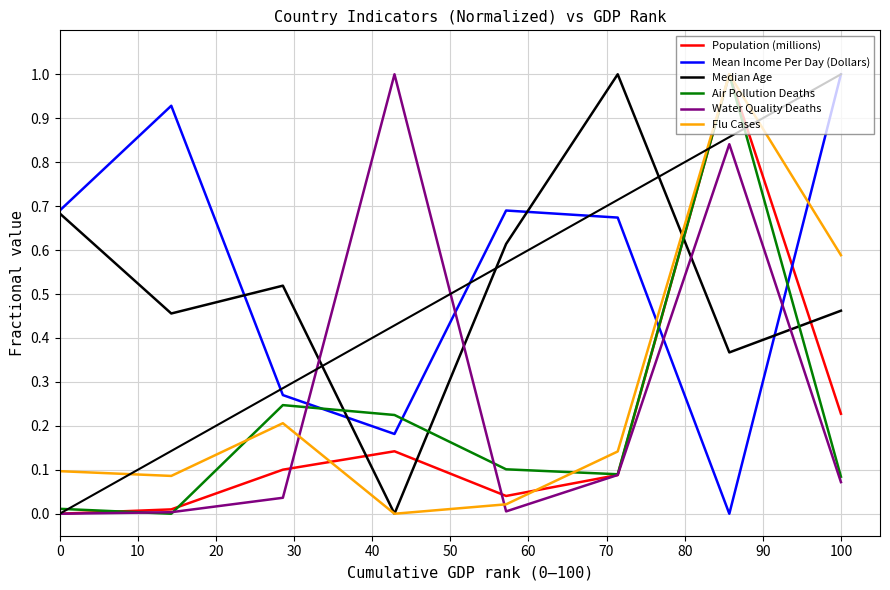

What is the greatest value displayed?

1.0